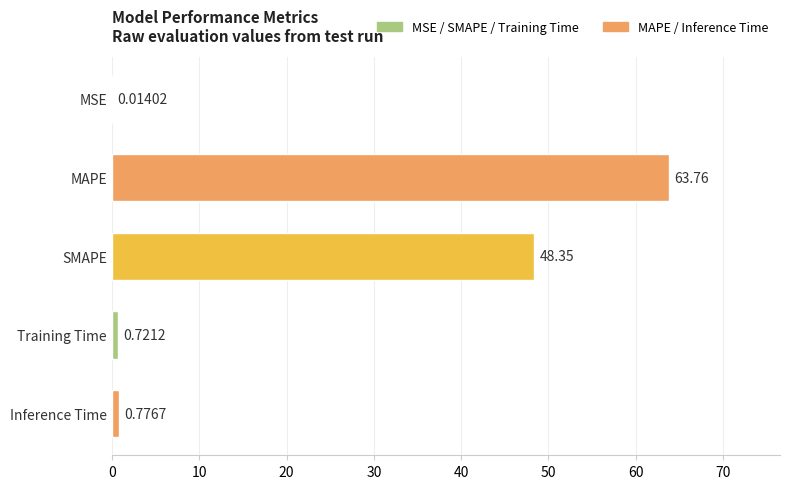

How many categories are shown in the chart?

5